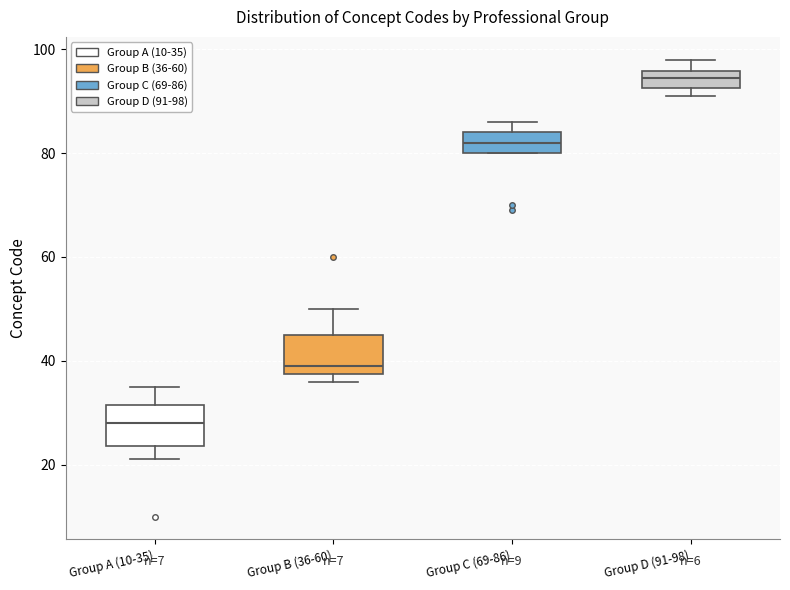

Which box's median line is the highest?

Group D (91-98)